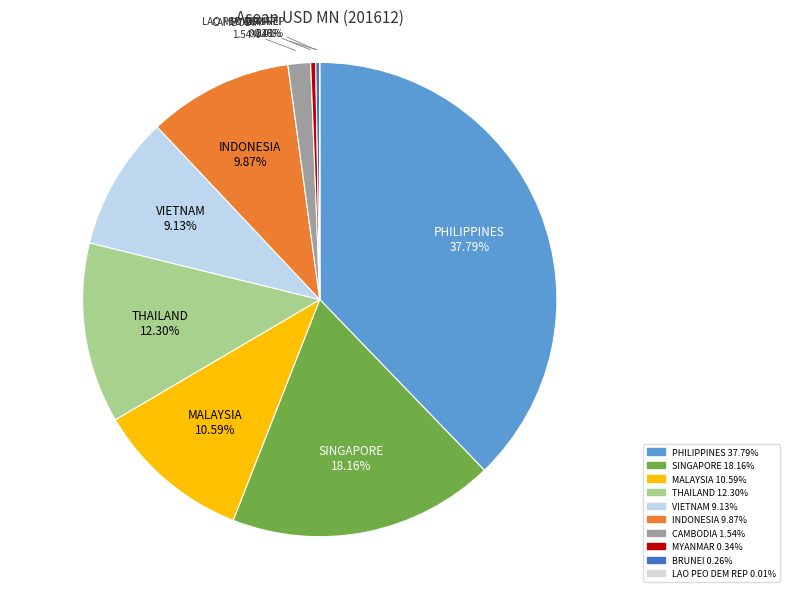

Does THAILAND 12.30% represent more than half of the total?

No